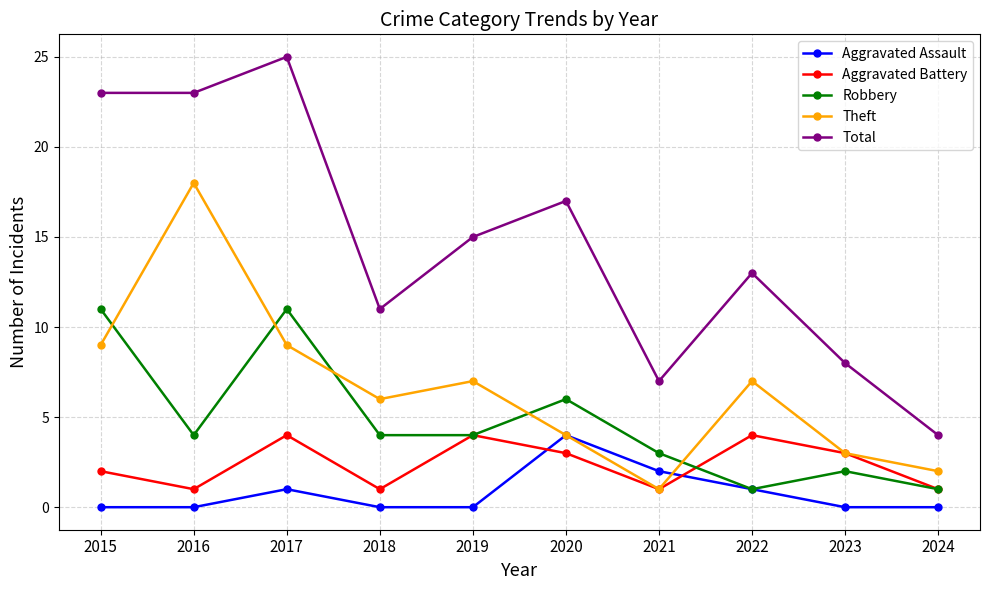

What is the greatest value displayed?

25